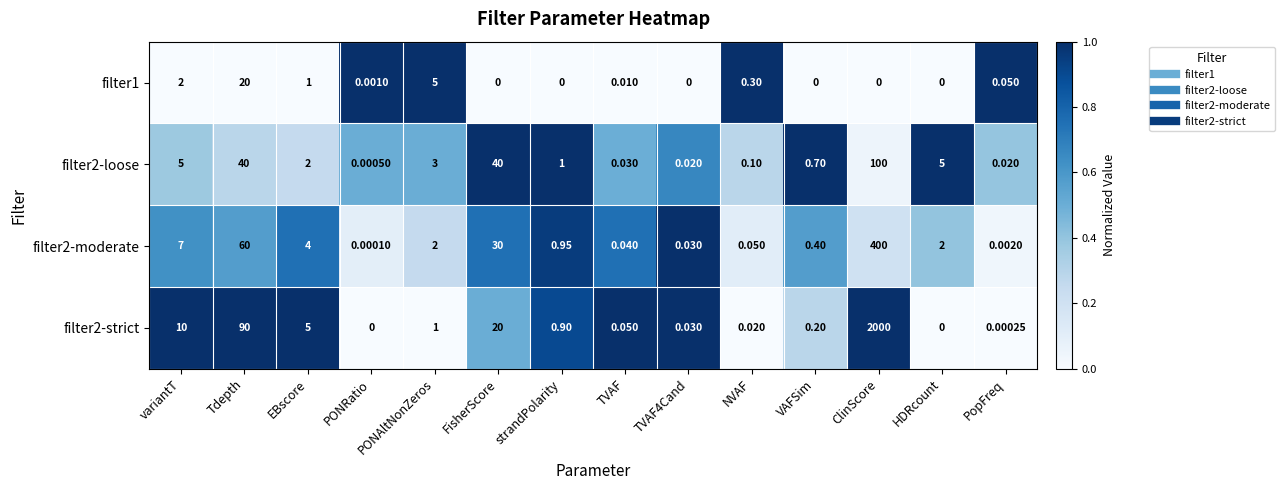

Is the value of filter2-moderate at strandPolarity greater than the value of filter2-strict at PONRatio?

Yes